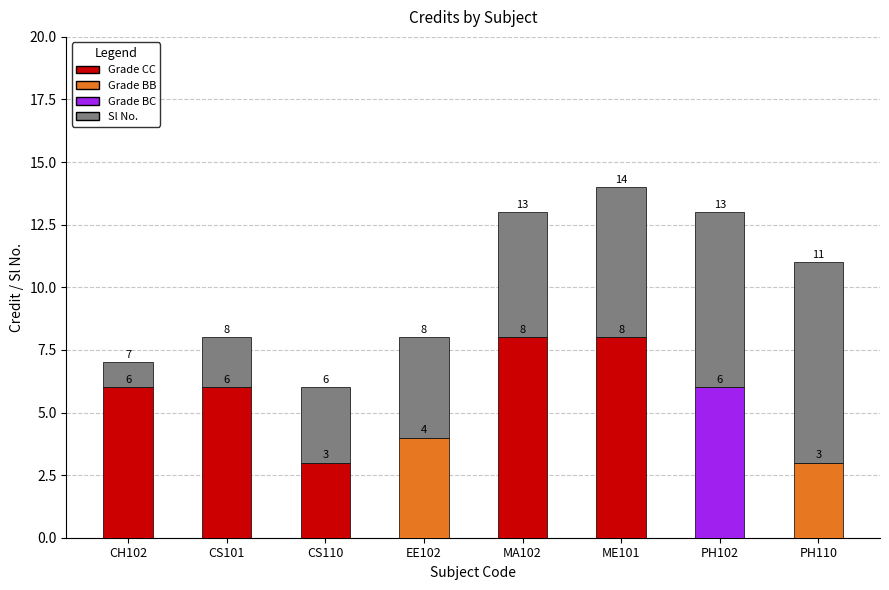

At which category is the sum across all series the highest?

ME101